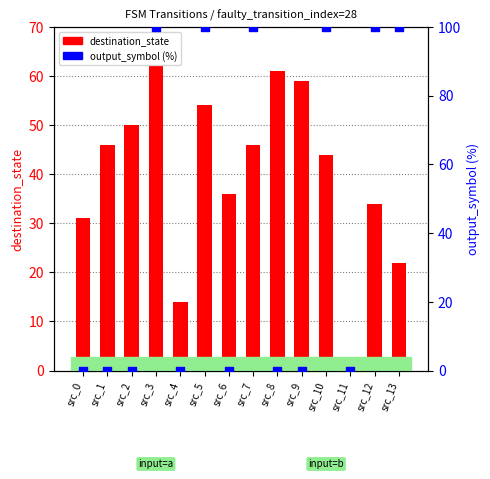

What are all the series names shown in the legend?

destination_state, output_symbol (%)